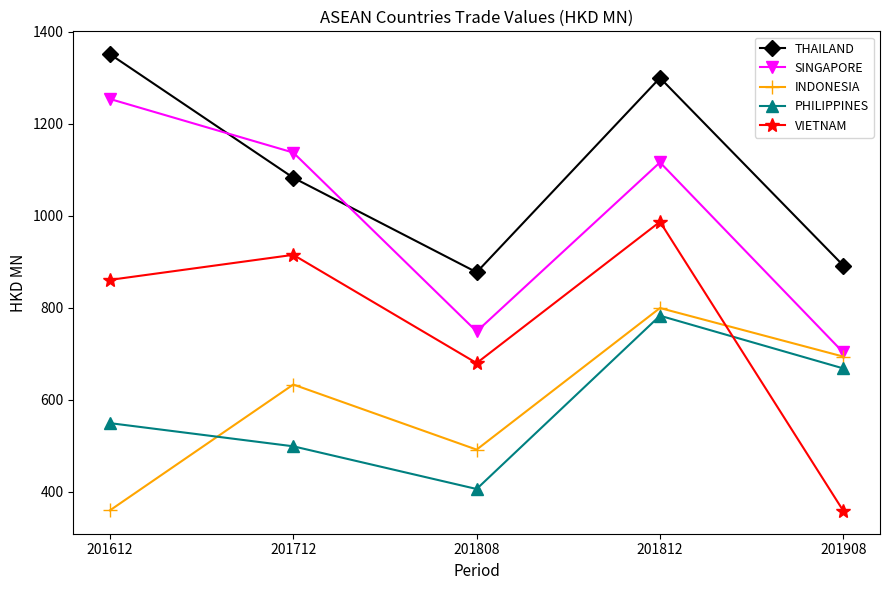

The value of INDONESIA at 201812 is 799.3. True or false?

True